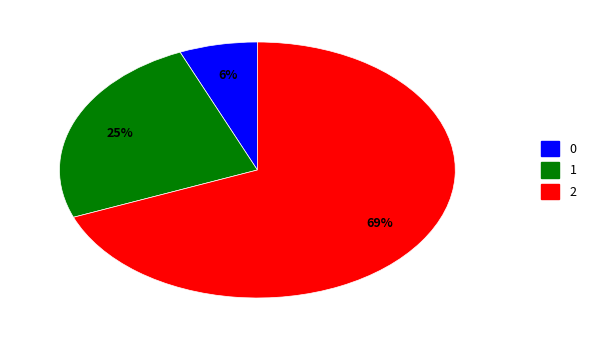

How many slices are in this pie chart?

3